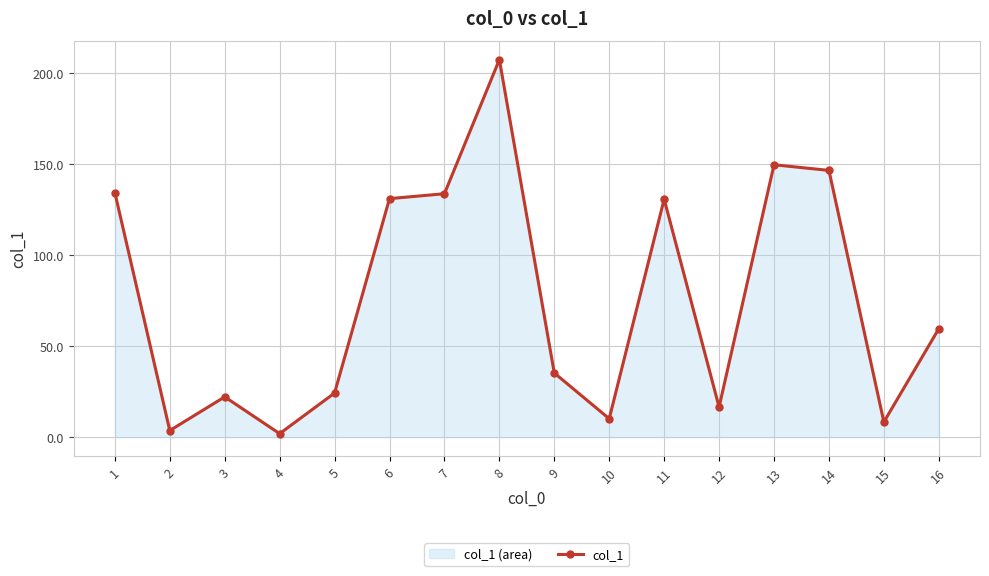

Where does the data first go above 59?

1